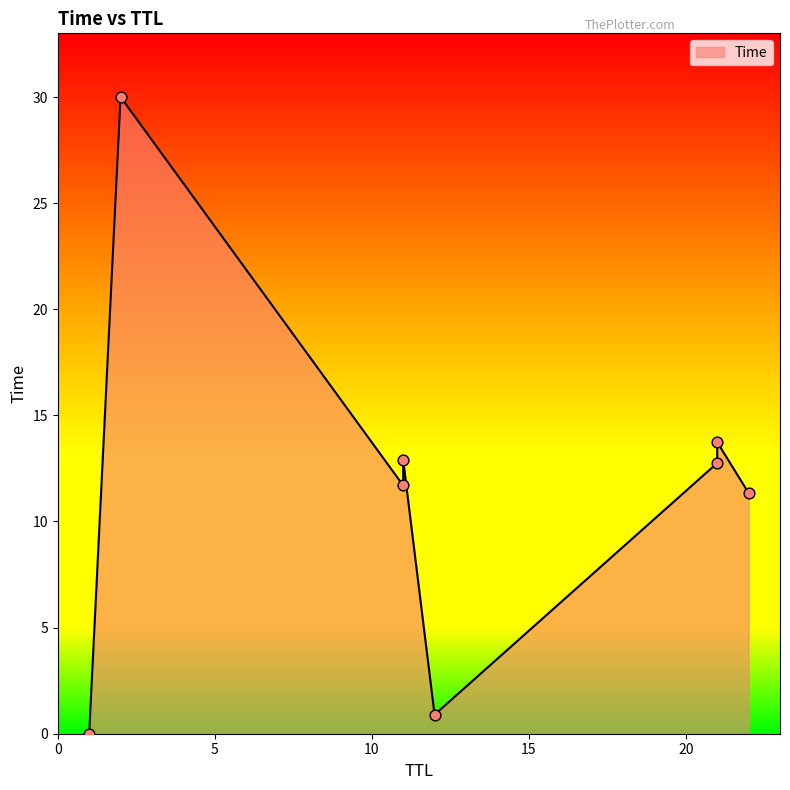

What is the change in value from 21 to 11?

+0.1